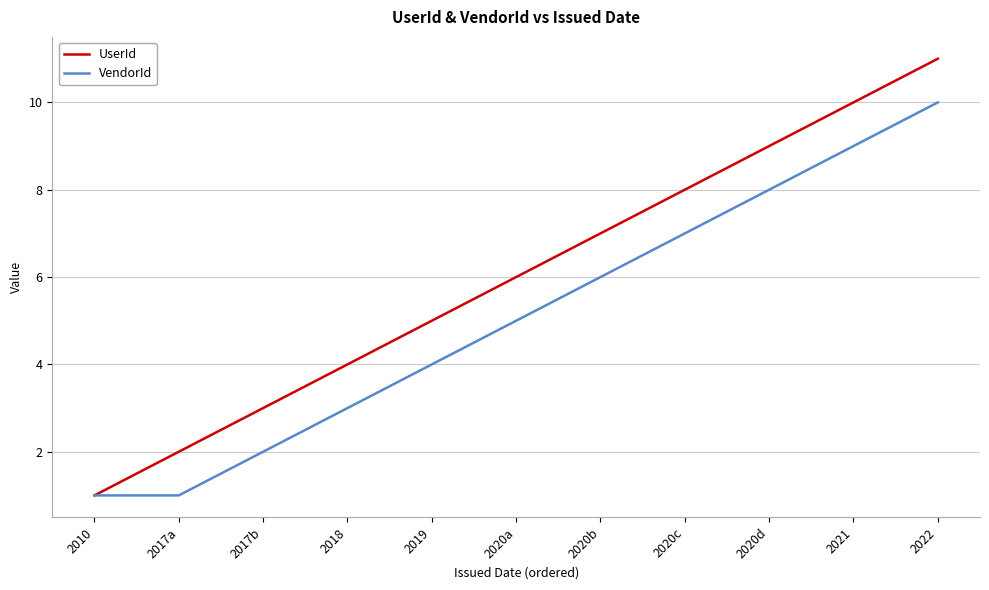

Read the VendorId value at 2020a.

5